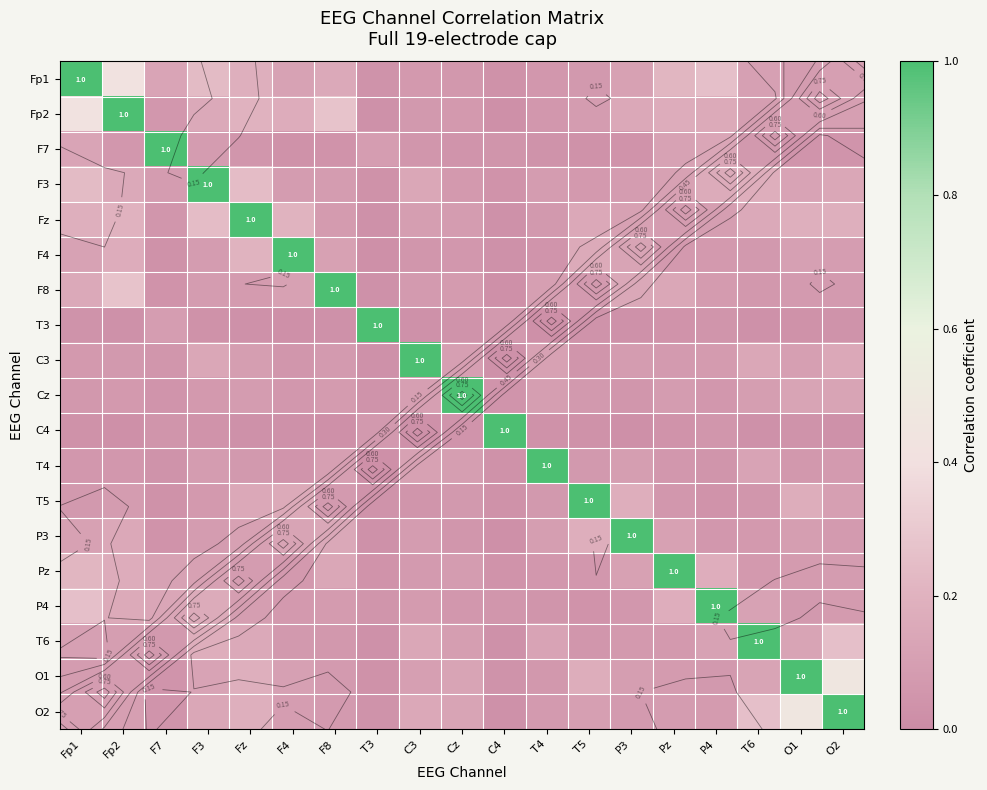

How many series are shown in this chart?

19